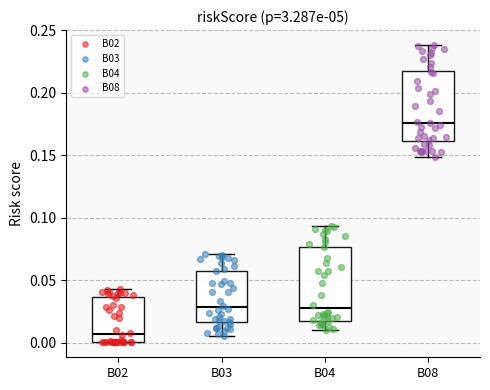

Reading left to right, read every box against the y-axis: the position of its median line, the range the box covers, and the ends of its whiskers. The values are not printed on the chart, so give them approximately, as read against the axis.

B02: median 0.005, box 0.000 to 0.035, whiskers 0.000 to 0.045
B03: median 0.030, box 0.015 to 0.055, whiskers 0.005 to 0.070
B04: median 0.025, box 0.020 to 0.075, whiskers 0.010 to 0.095
B08: median 0.175, box 0.160 to 0.220, whiskers 0.150 to 0.240